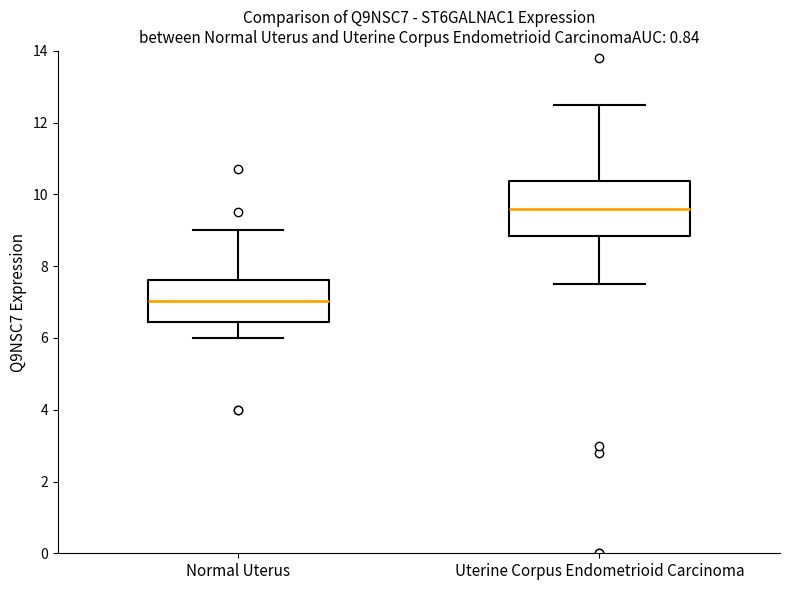

Which box is the tallest, from its lower edge to its upper edge?

Uterine Corpus Endometrioid Carcinoma